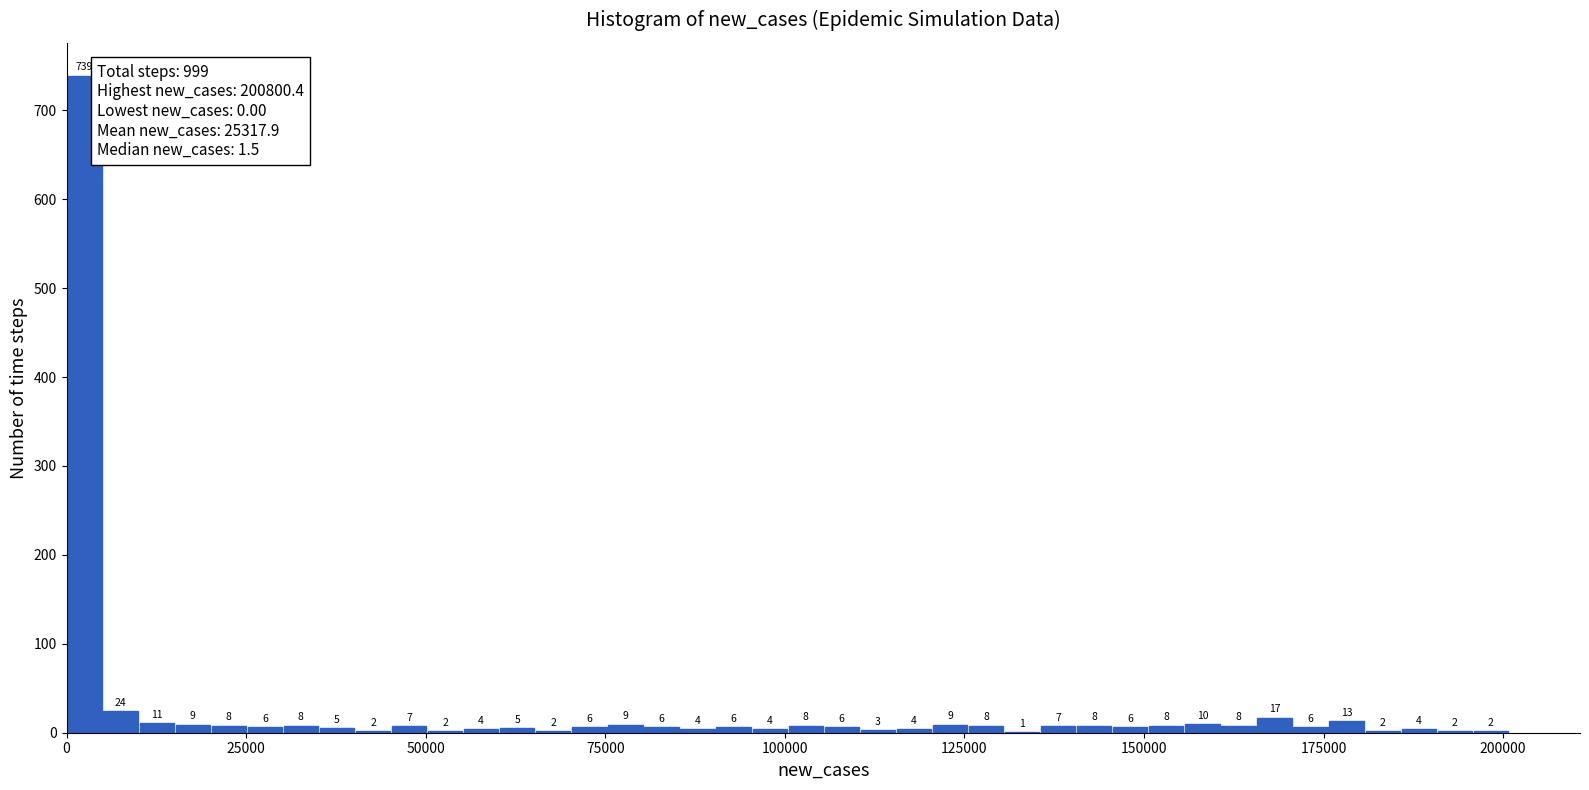

Around what value on the x-axis is the tallest bar? Give the approximate position of its centre, as read against the axis.

5000